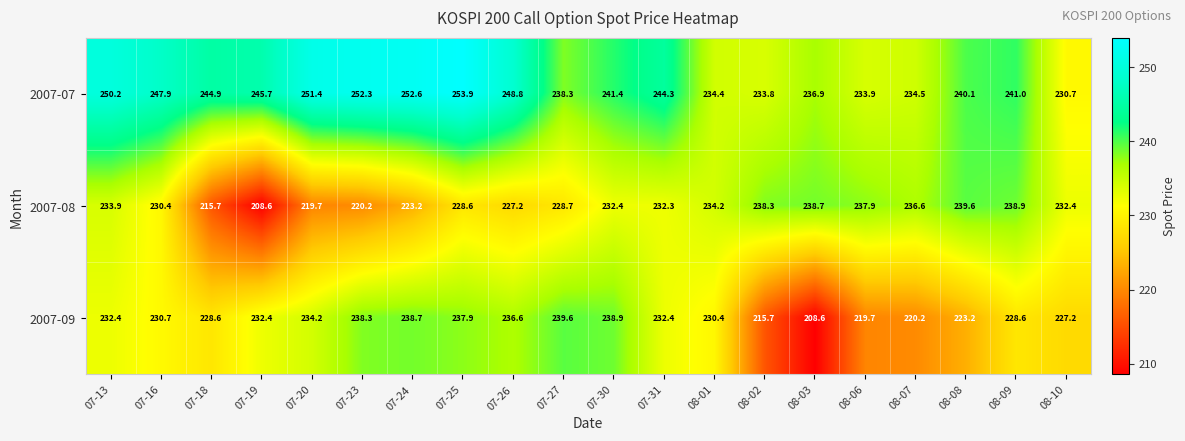

Between 07-19 and 08-01, which series saw the biggest shift?

2007-08